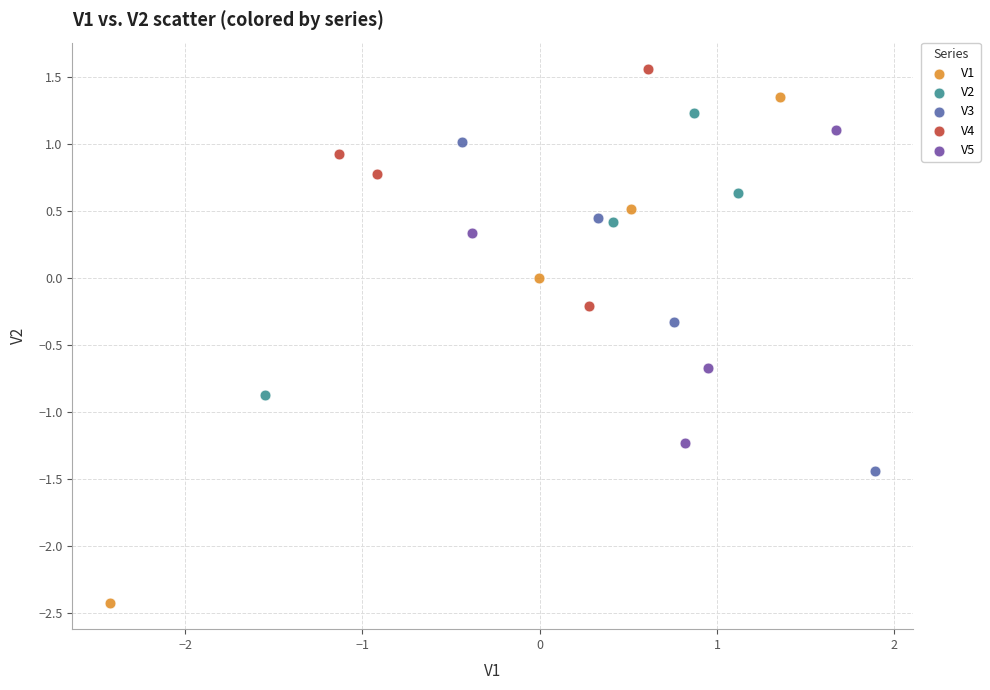

What are all the series names shown in the legend?

V1, V2, V3, V4, V5